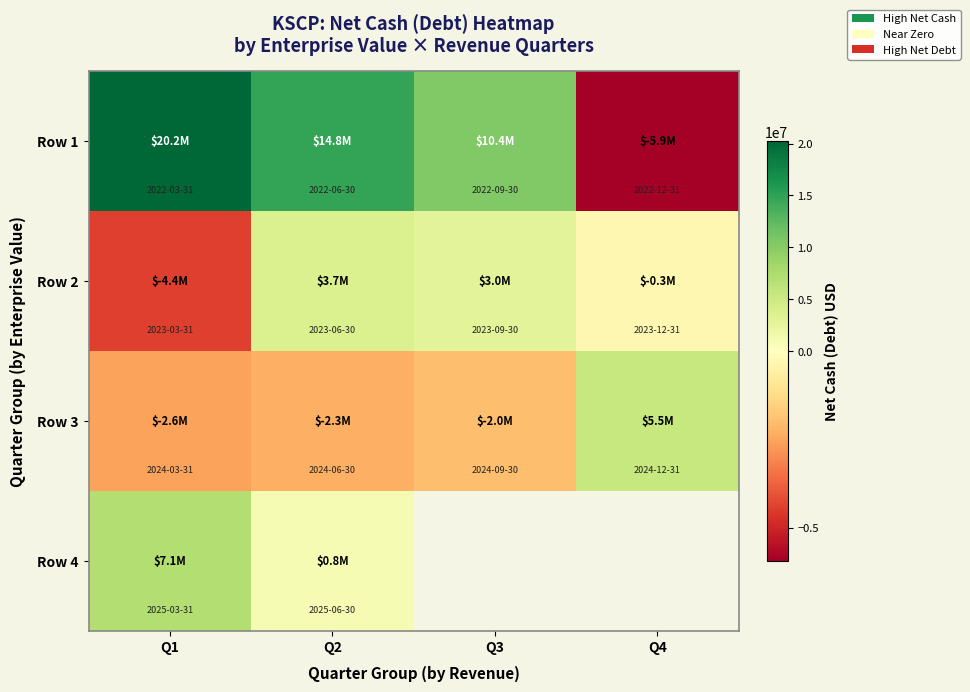

What is the spread (max minus min) of values at Q1?

24656000.0